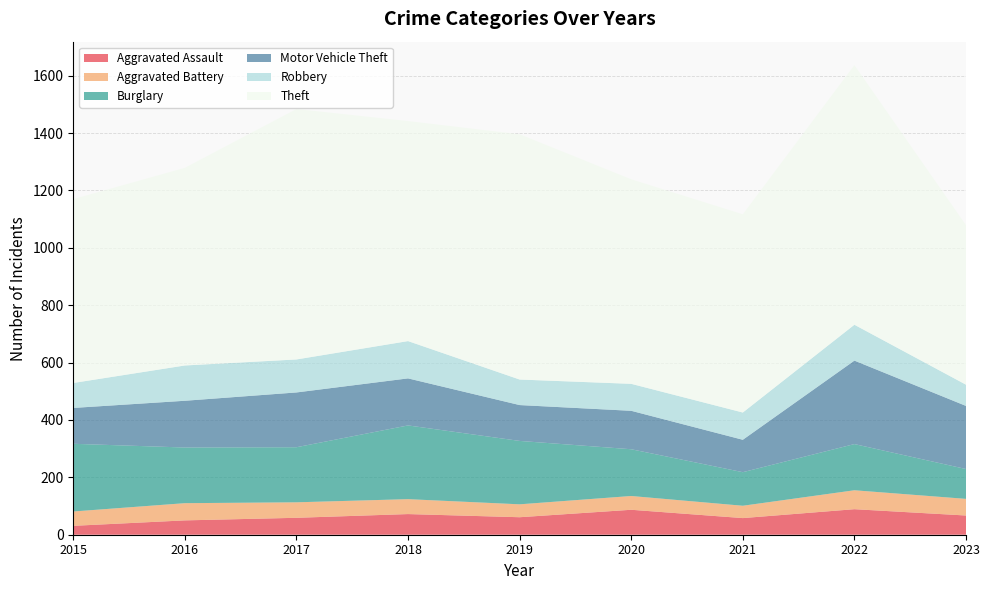

Reading right to left, list all the values displayed in this chart.

Aggravated Assault: 2023=67	2022=89	2021=58	2020=87	2019=61	2018=72	2017=59	2016=50	2015=31
Aggravated Battery: 2023=58	2022=66	2021=43	2020=48	2019=45	2018=52	2017=54	2016=60	2015=50
Burglary: 2023=104	2022=161	2021=117	2020=163	2019=221	2018=257	2017=192	2016=194	2015=236
Motor Vehicle Theft: 2023=220	2022=291	2021=113	2020=134	2019=125	2018=164	2017=191	2016=163	2015=125
Robbery: 2023=74	2022=125	2021=95	2020=94	2019=89	2018=130	2017=115	2016=123	2015=87
Theft: 2023=556	2022=905	2021=691	2020=713	2019=855	2018=767	2017=873	2016=689	2015=641